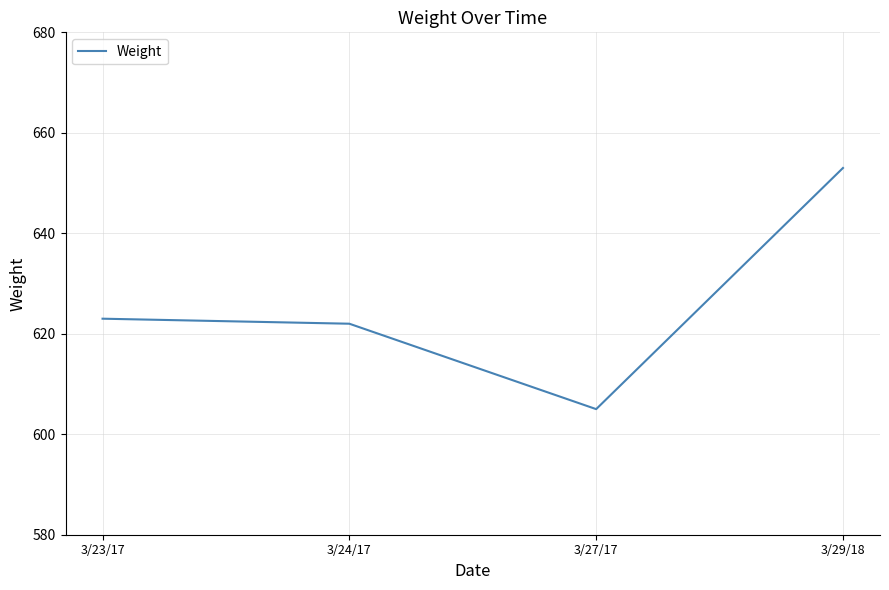

How many series are shown in this chart?

1